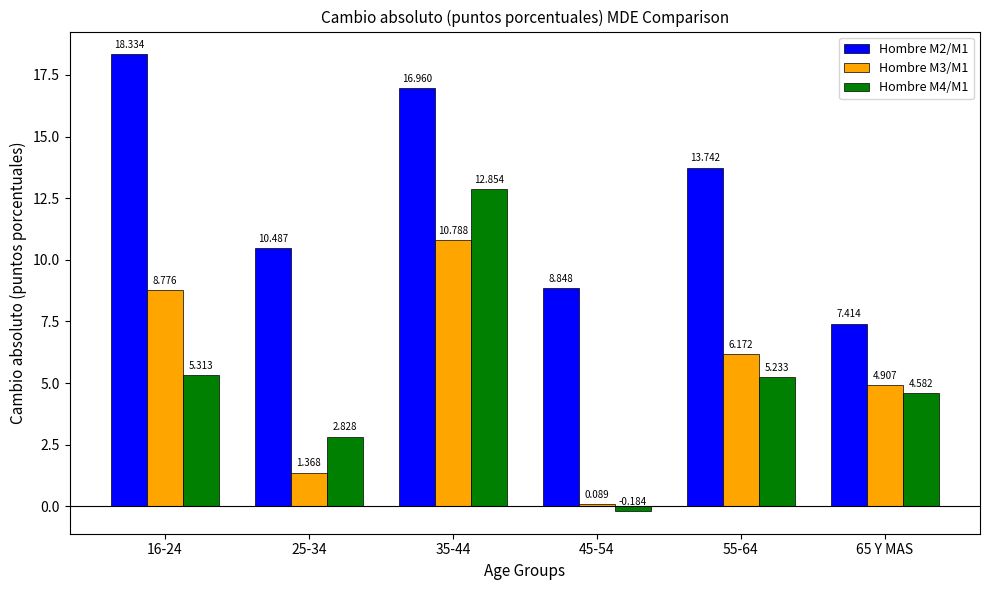

At which label is Hombre M4/M1 closest to 6?

16-24